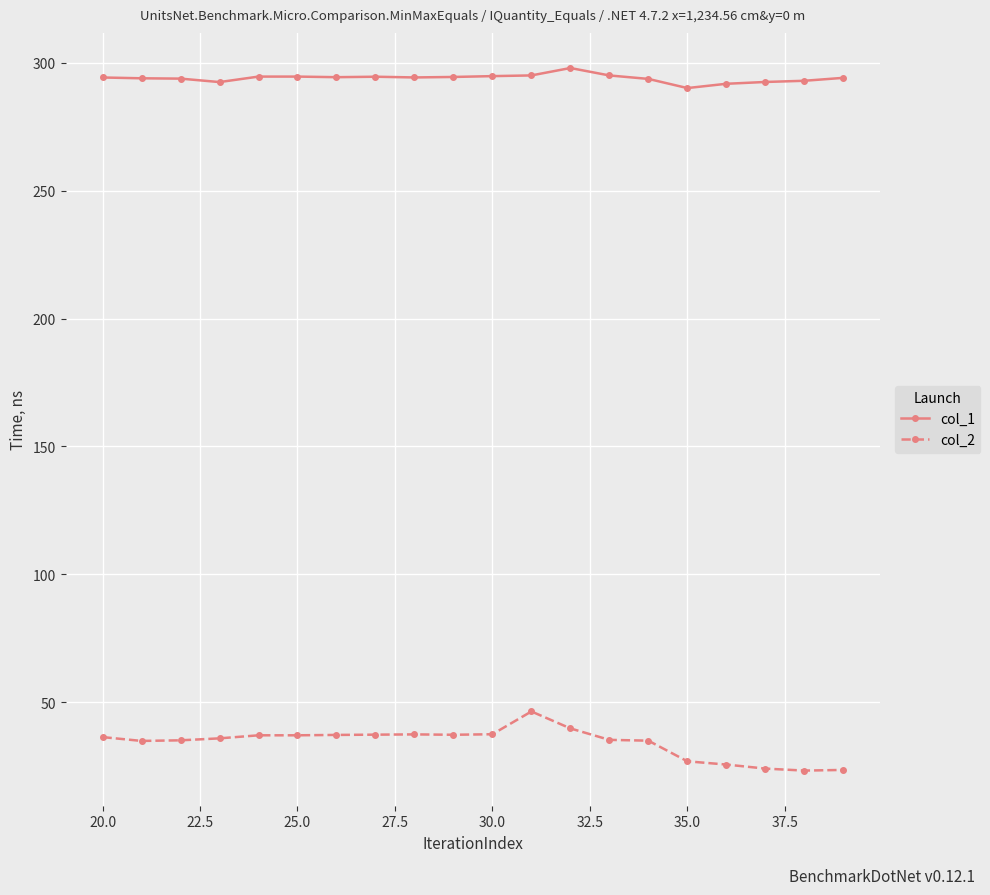

At how many categories does at least one series exceed 115?

20